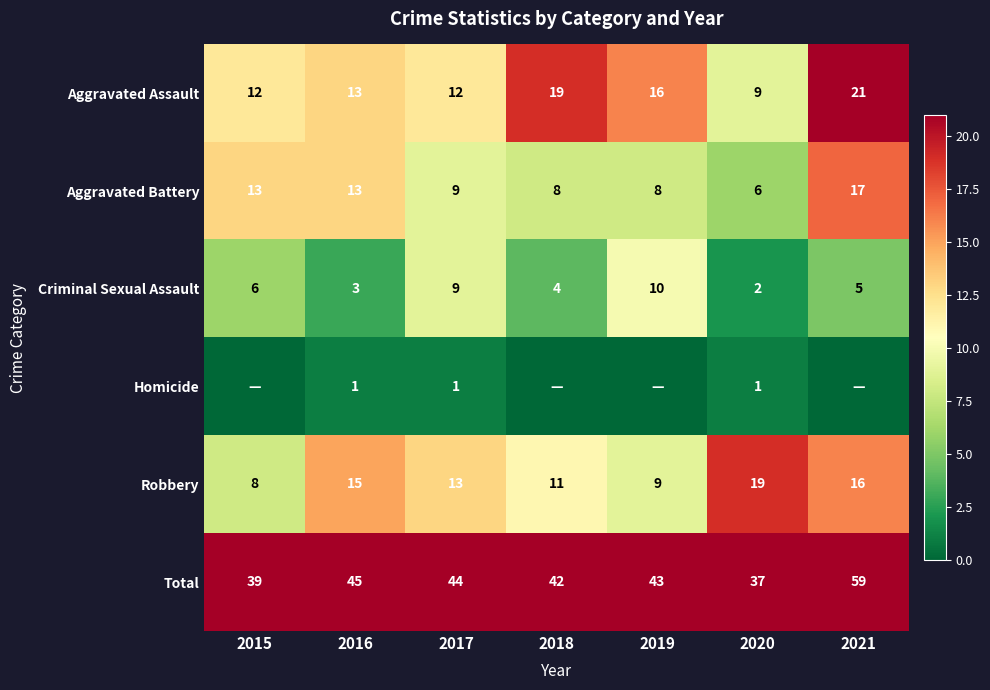

Where does the Robbery series first go above 13?

2016